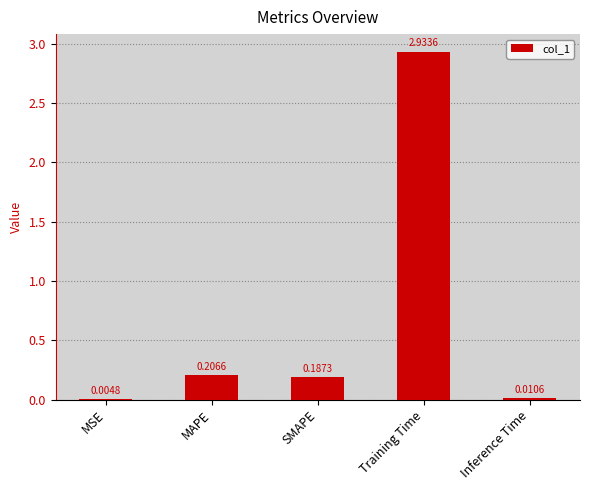

Which category has the highest value across all series?

Training Time